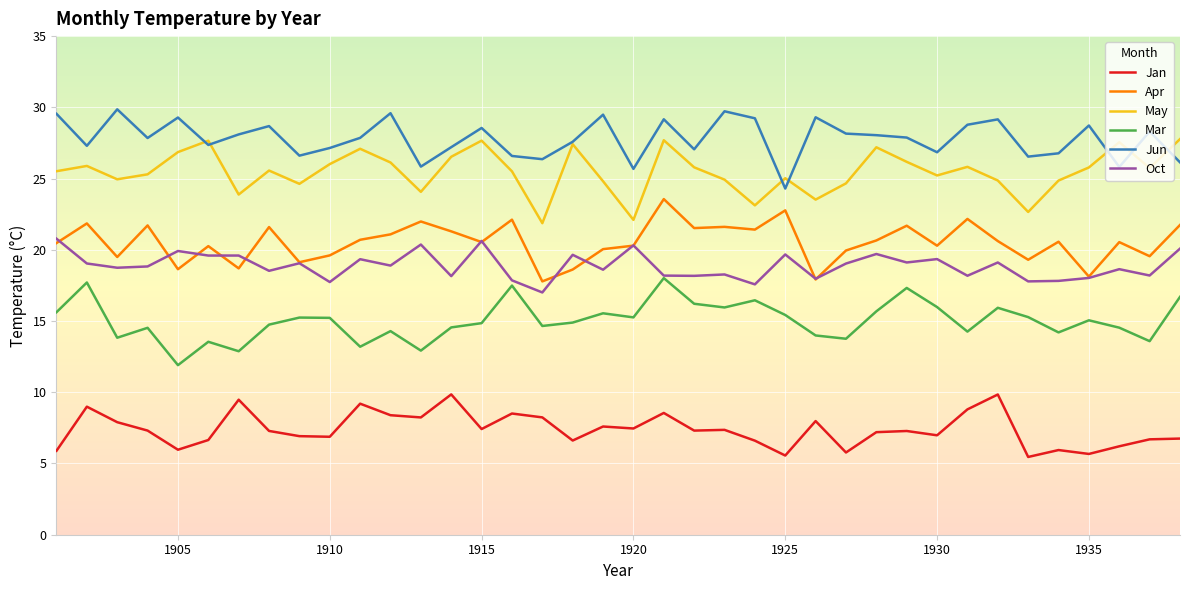

True or false: Mar and Jun cross at least once.

False